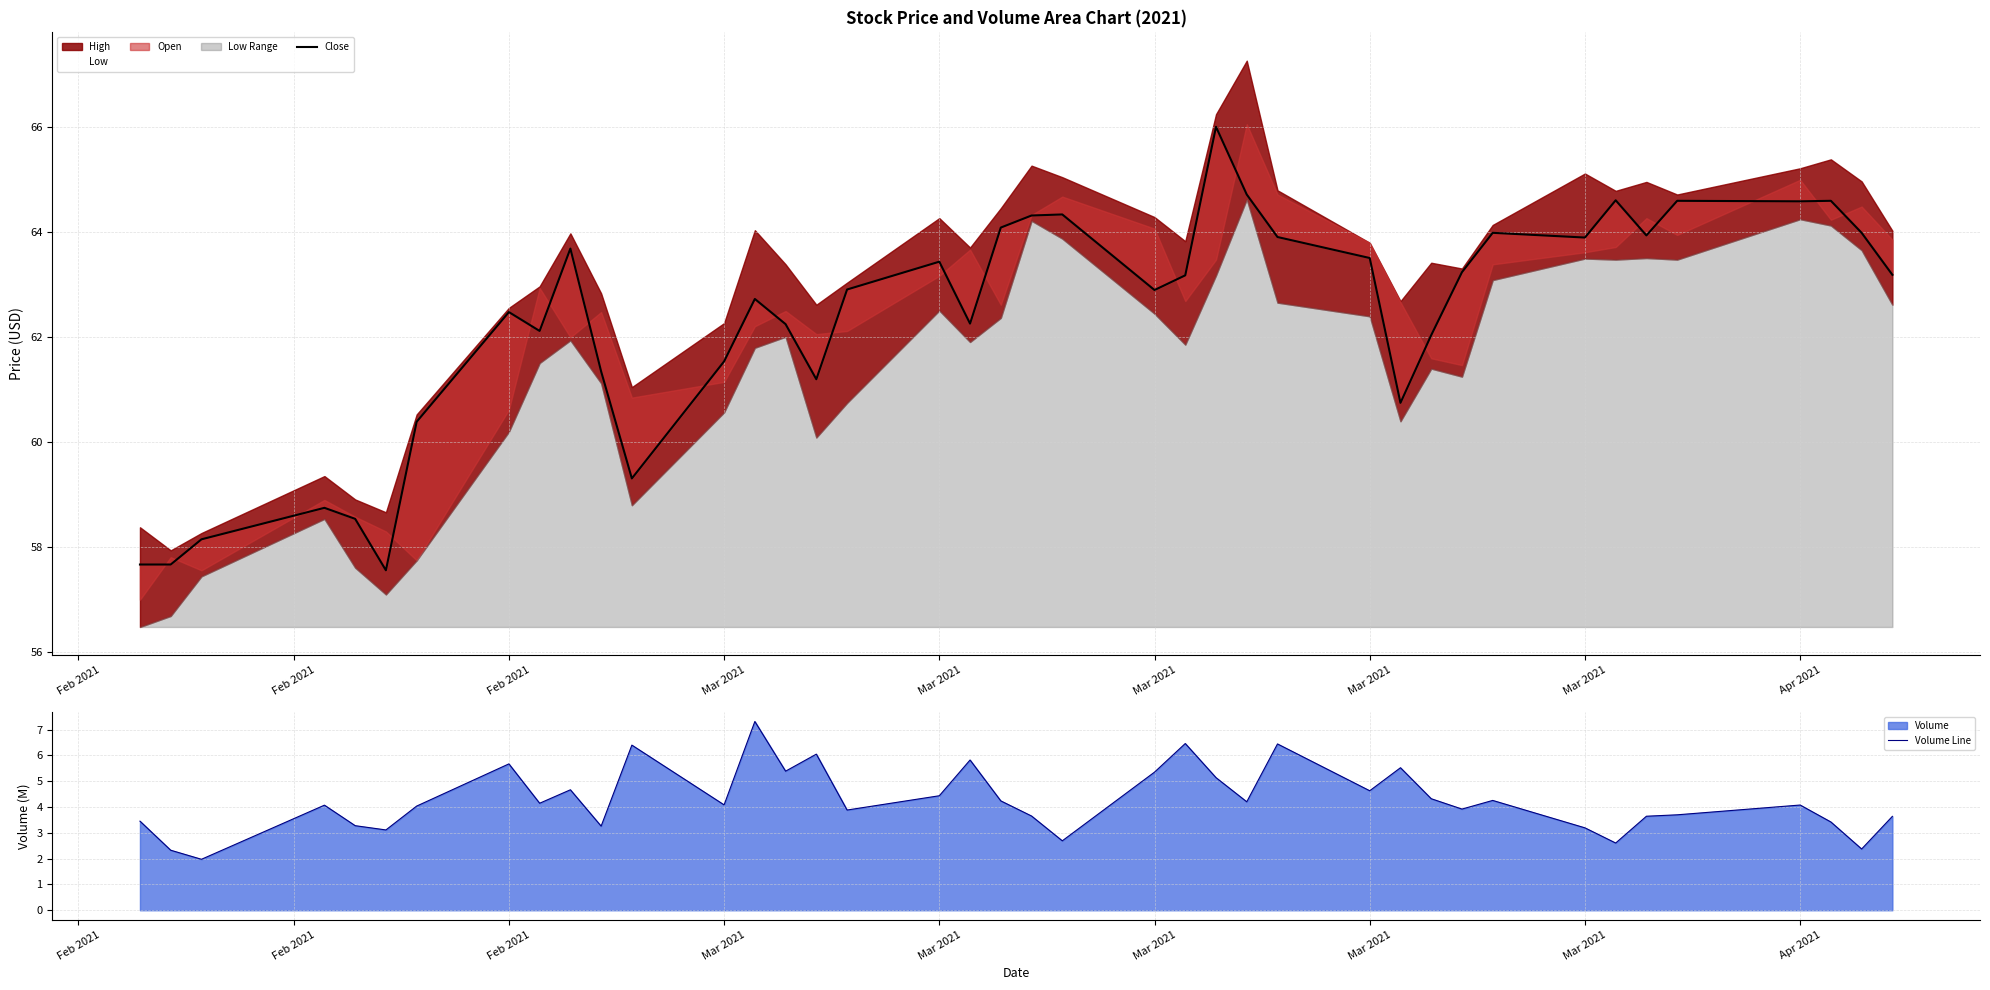

List the series in order of their overall mean, highest first.

Close, Volume Line